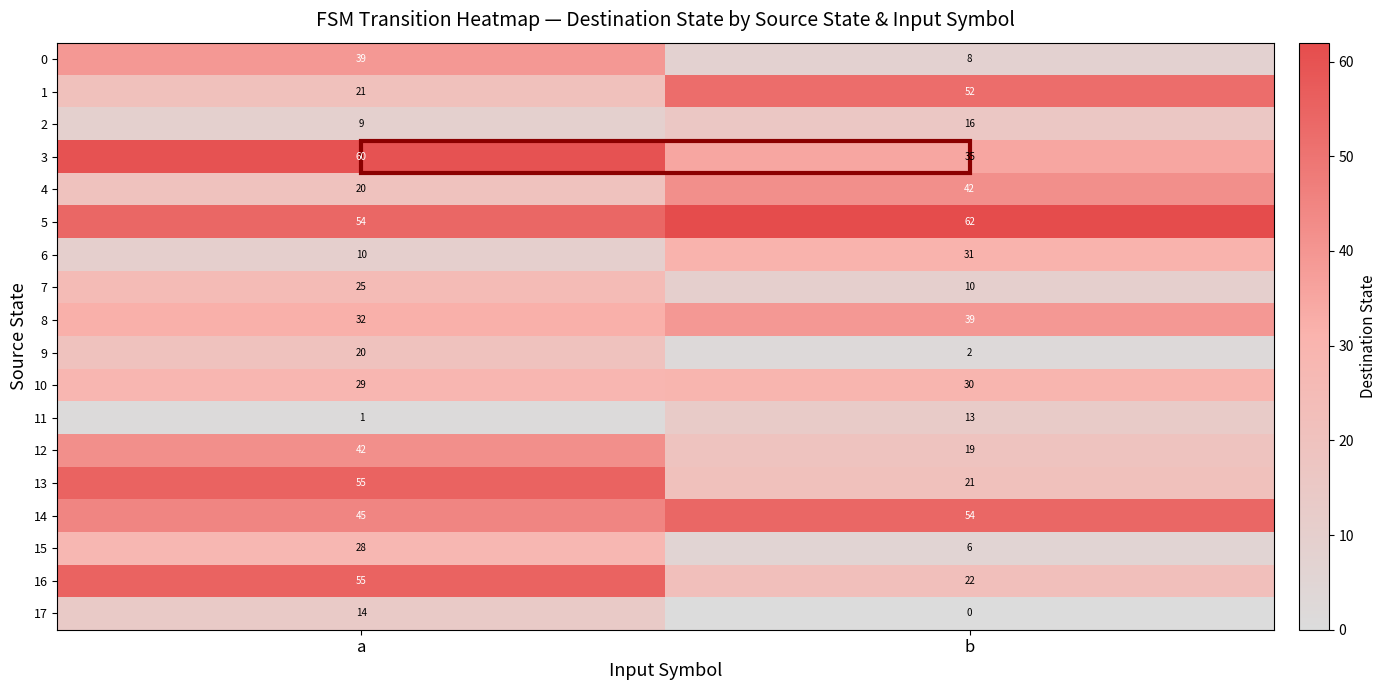

What is the difference between the highest and lowest values at a?

59